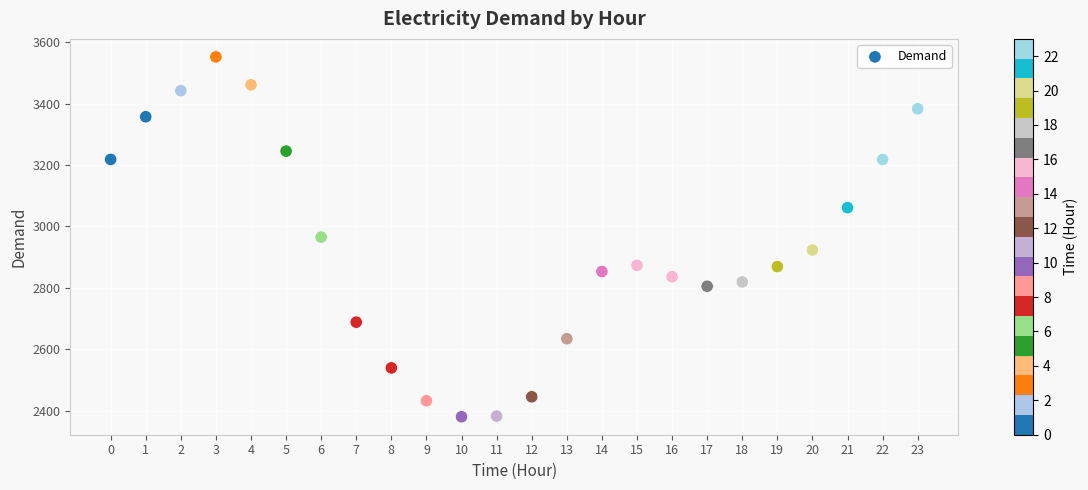

What is the range of Y values (max minus min)?

1172